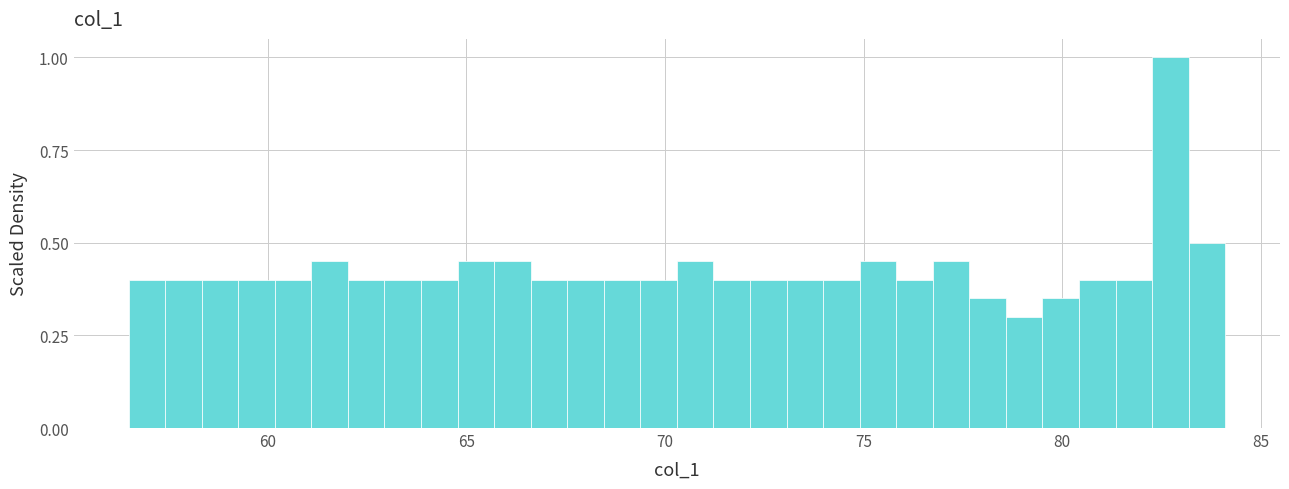

Around what value on the x-axis is the tallest bar? Give the approximate position of its centre, as read against the axis.

82.5